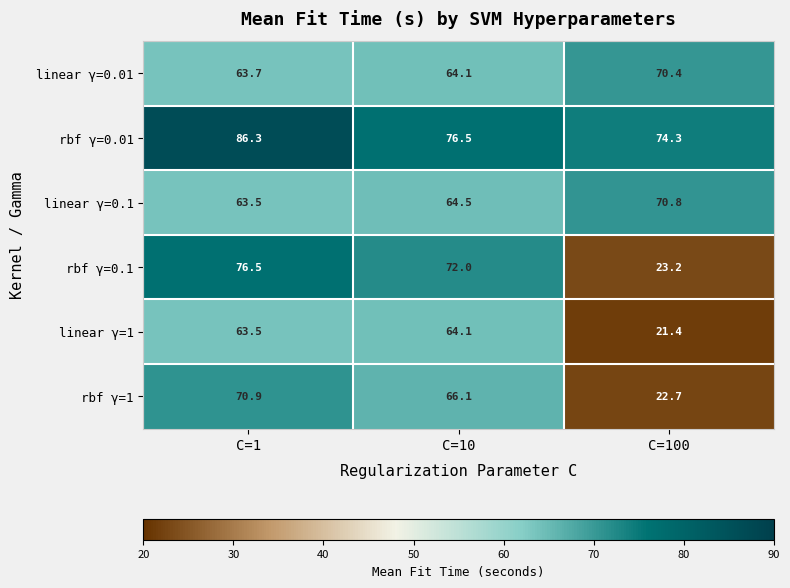

Which series has the largest total across all categories?

rbf γ=0.01